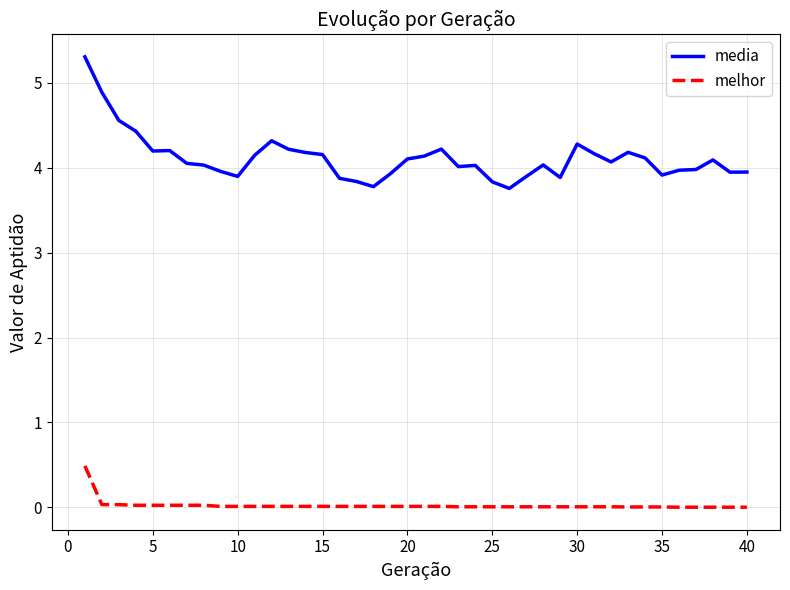

True or false: media and melhor cross at least once.

False